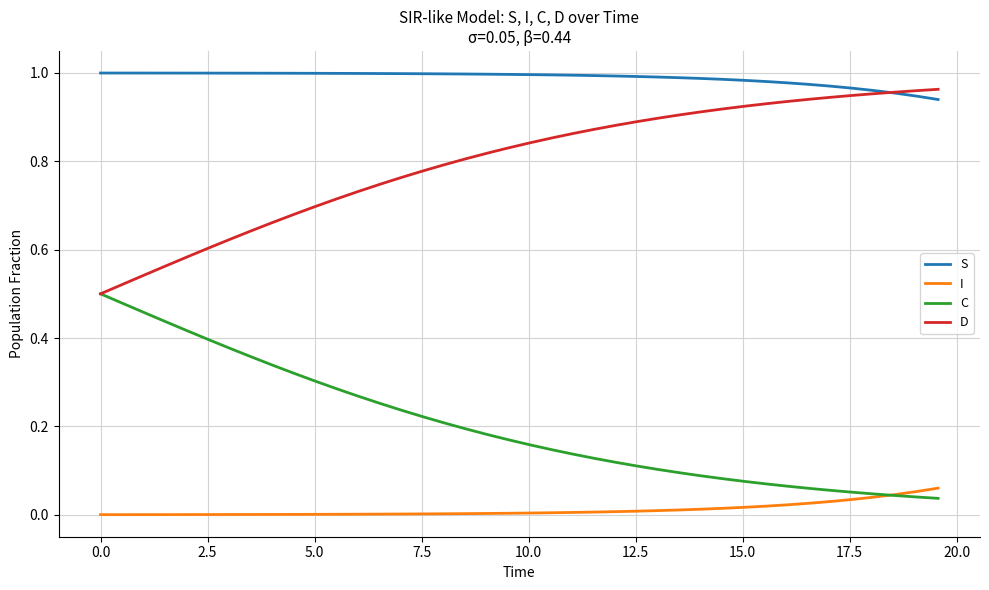

True or false: I and S intersect in this chart.

False